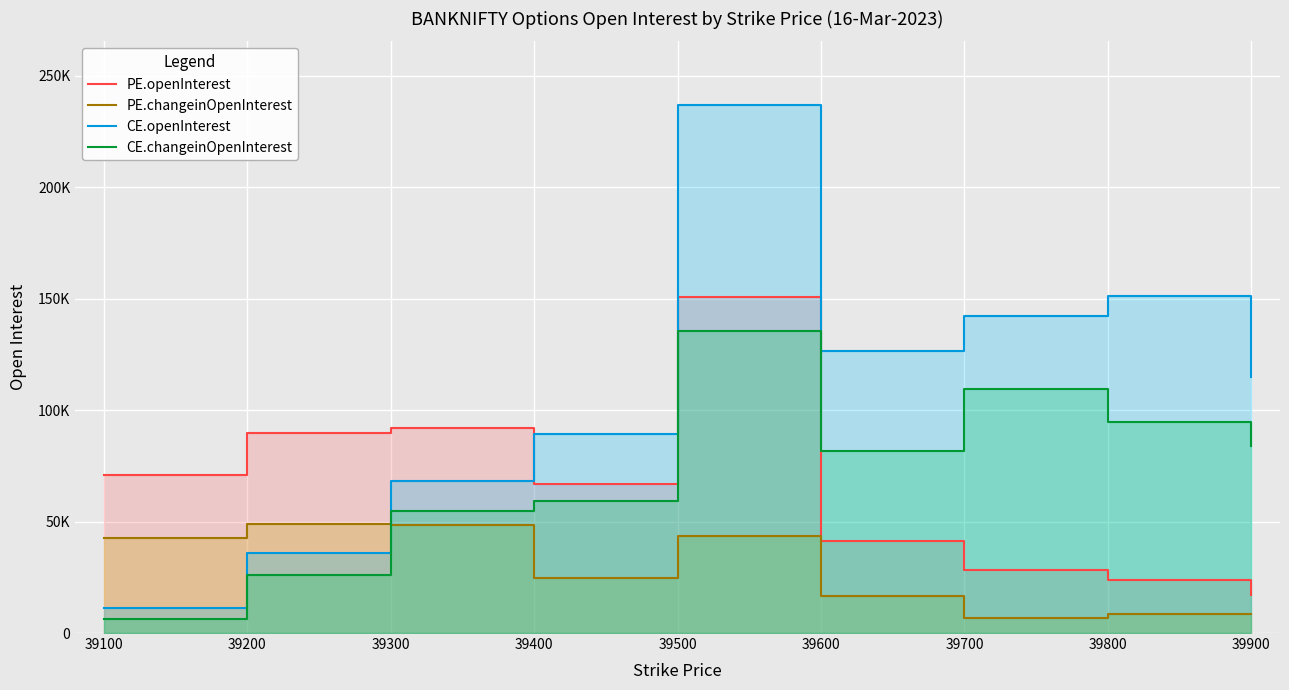

Where is the first local maximum for CE.changeinOpenInterest?

39500